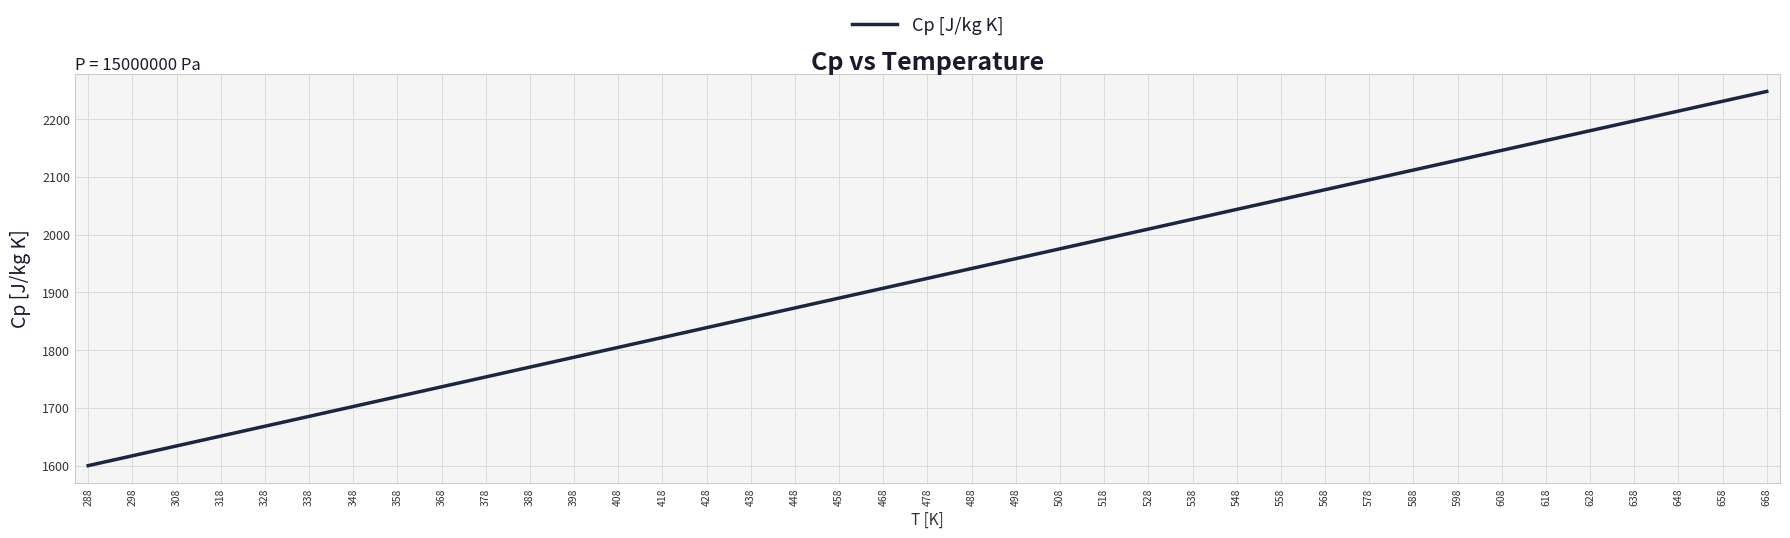

List the labels in order of value, largest first.

668, 658, 648, 638, 628, 618, 608, 598, 588, 578, 568, 558, 548, 538, 528, 518, 508, 498, 488, 478, 468, 458, 448, 438, 428, 418, 408, 398, 388, 378, 368, 358, 348, 338, 328, 318, 308, 298, 288